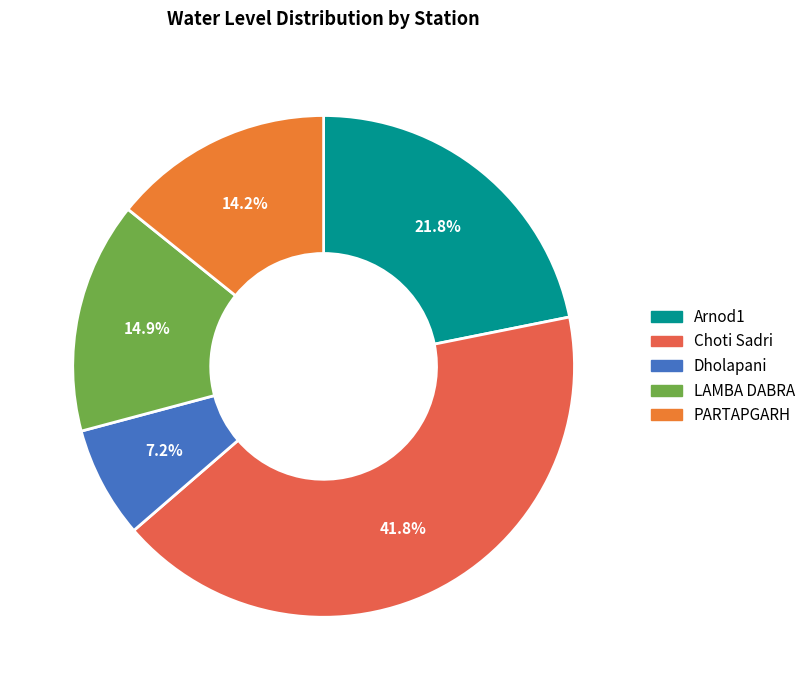

To the nearest percent, what is the difference between the Choti Sadri and Dholapani slice percentages?

35%